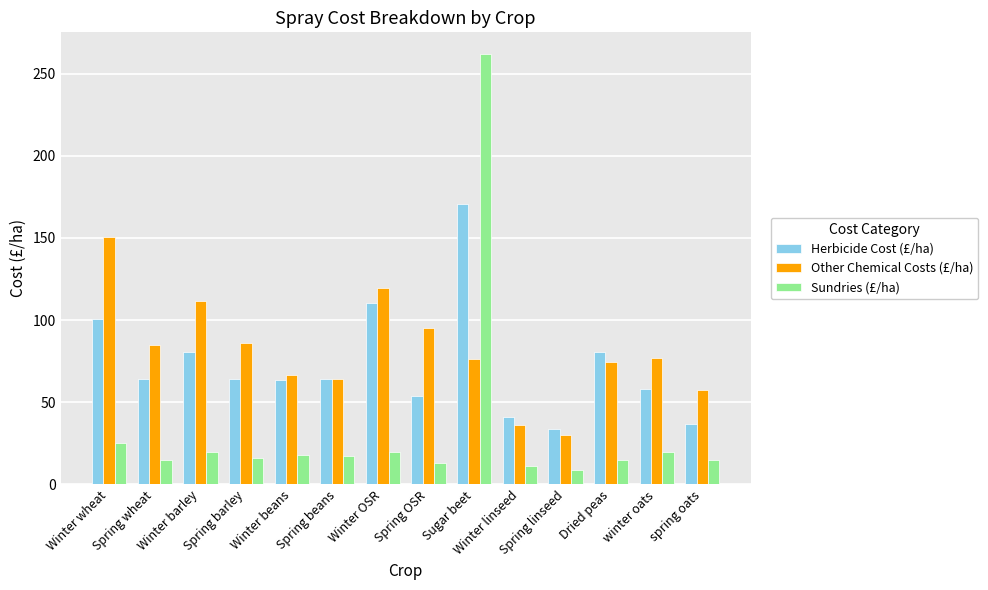

What is the label of the 1st bar from the right?

spring oats